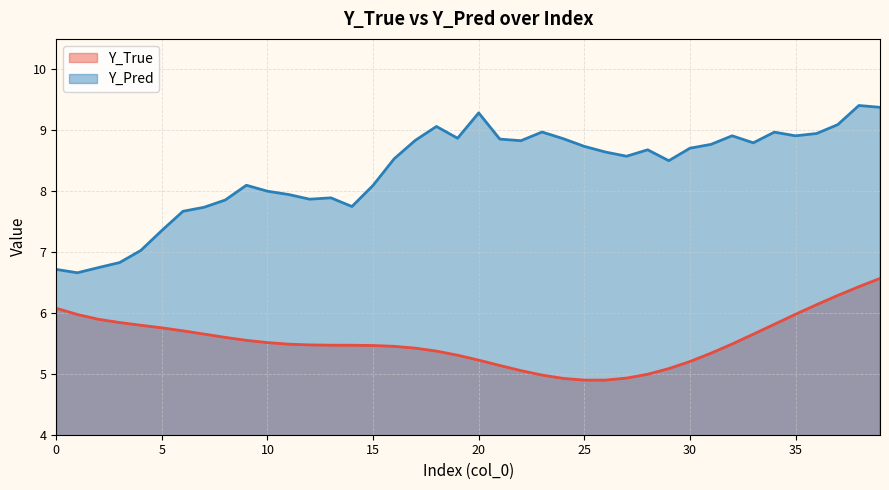

What are all the series names shown in the legend?

Y_True line, Y_Pred line